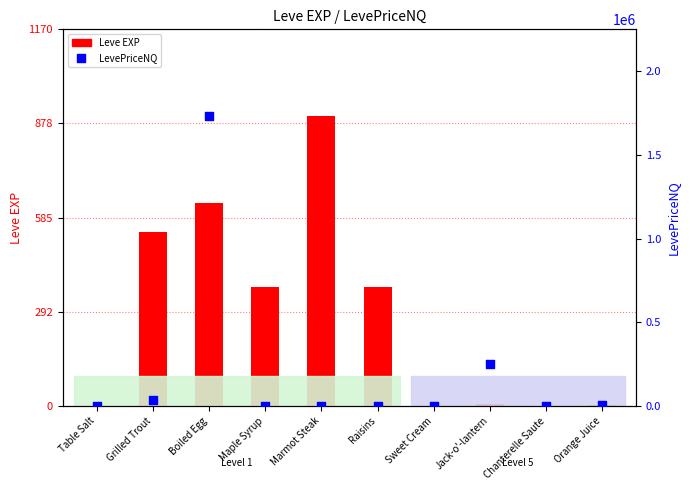

At which category is the sum across all series the highest?

Boiled Egg